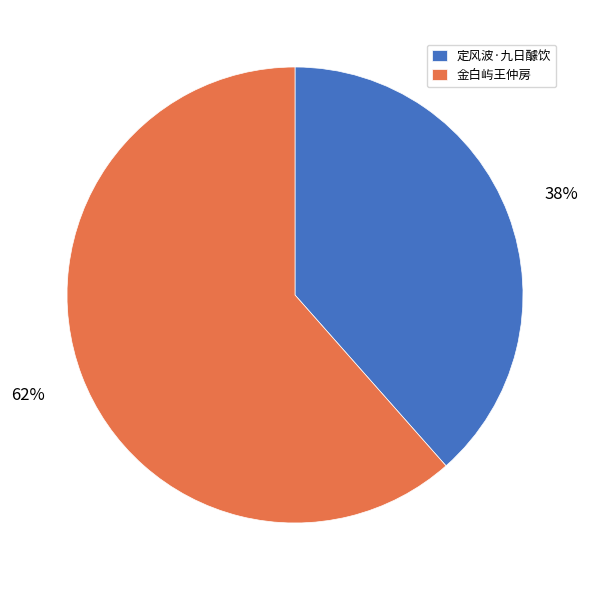

Approximately how many times larger is the value at 定风波·九日醵饮 compared to 金白屿王仲房?

0.6